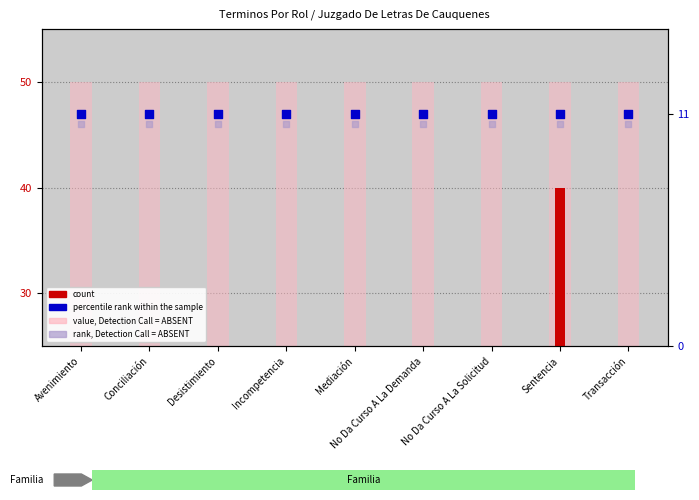

Which series contains the lowest Y value?

count (Total)